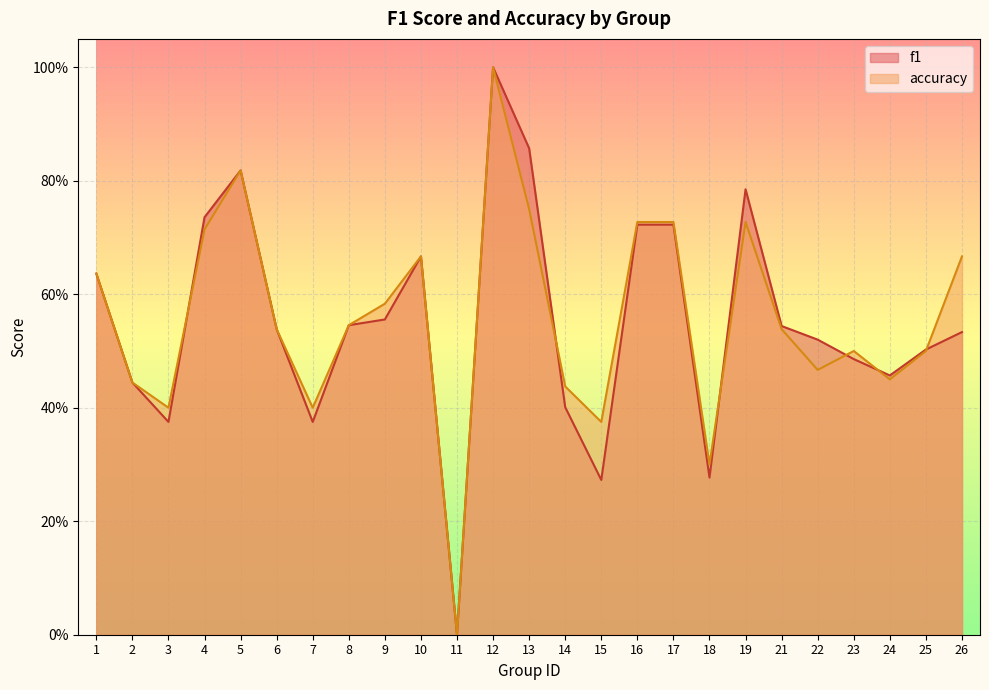

True or false: accuracy and f1 cross at least once.

True